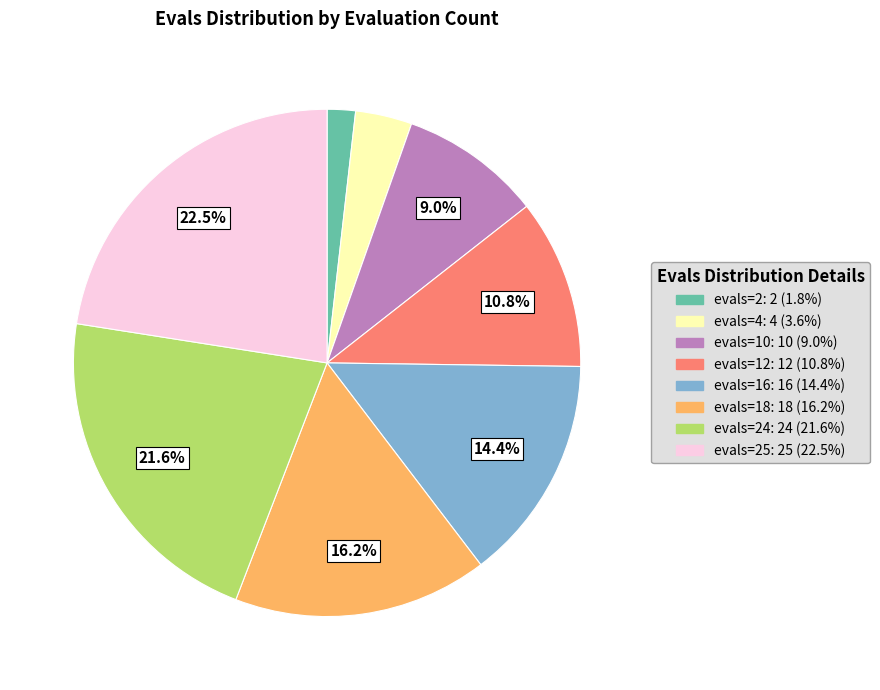

Is there a majority slice in this chart?

No